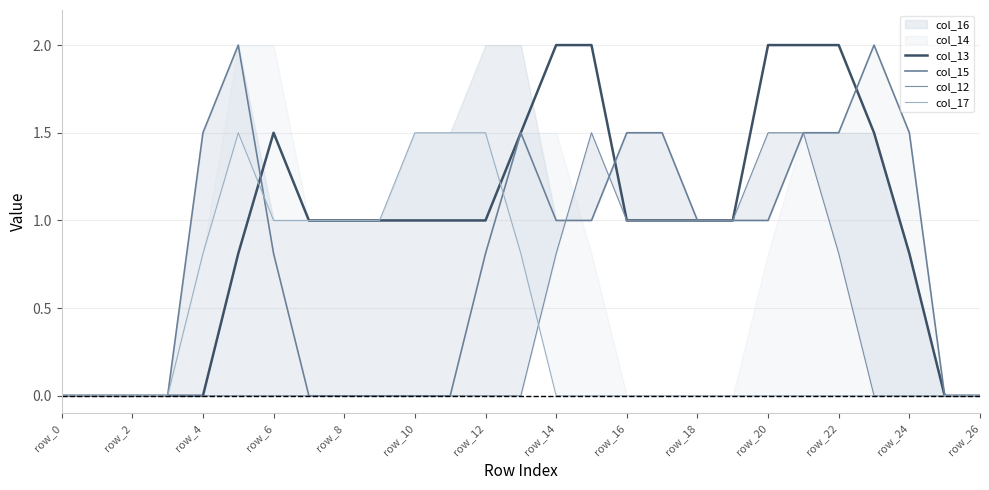

True or false: col_17 has a value of 0.4 at row_26.

False